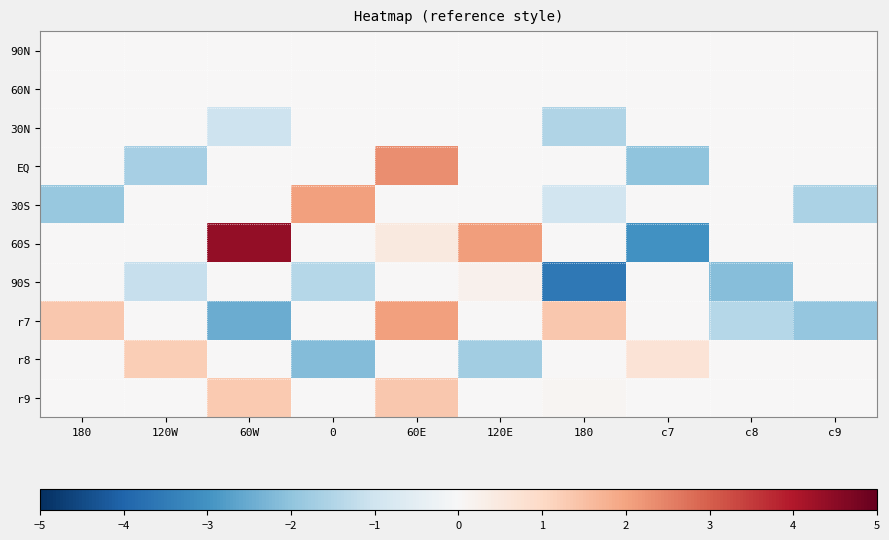

How many series are shown in this chart?

10